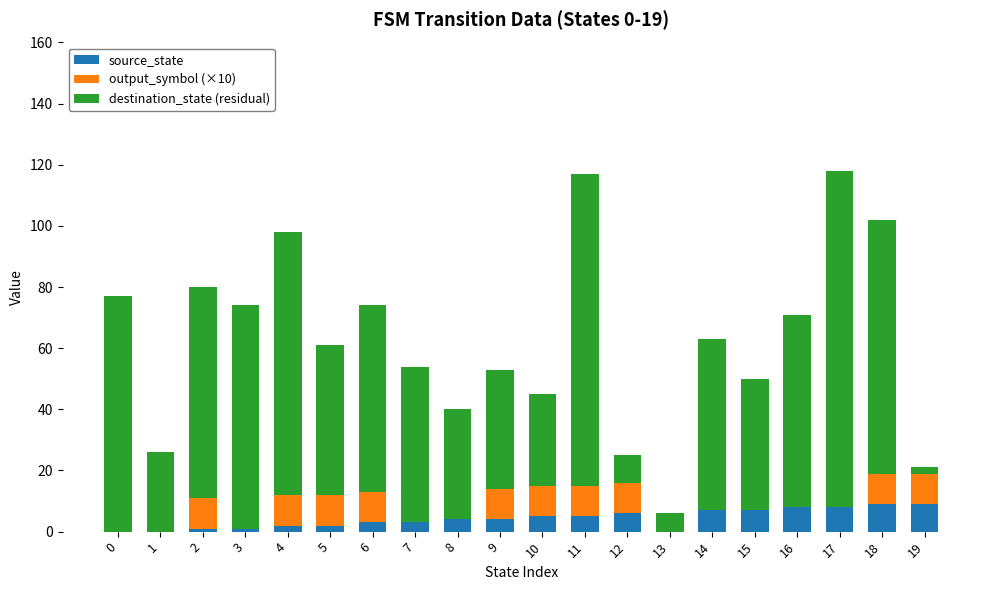

Reading left to right, transcribe all the data shown in this chart.

source_state: 0=0	1=0	2=1	3=1	4=2	5=2	6=3	7=3	8=4	9=4	10=5	11=5	12=6	13=6	14=7	15=7	16=8	17=8	18=9	19=9
output_symbol (×10): 0=0	1=0	2=10	3=0	4=10	5=10	6=10	7=0	8=0	9=10	10=10	11=10	12=10	13=0	14=0	15=0	16=0	17=0	18=10	19=10
destination_state (residual): 0=77	1=26	2=69	3=73	4=86	5=49	6=61	7=51	8=36	9=39	10=30	11=102	12=9	13=-6	14=56	15=43	16=63	17=110	18=83	19=2